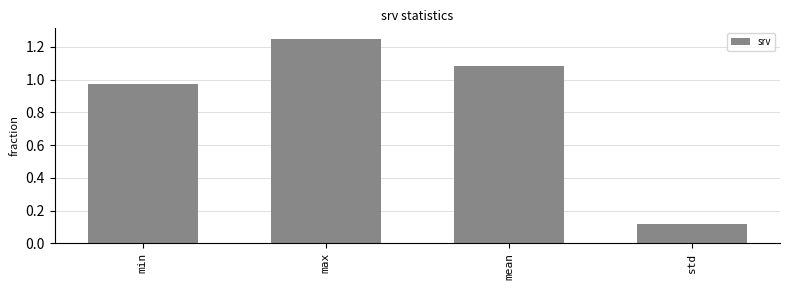

Between max and min, which is larger?

max